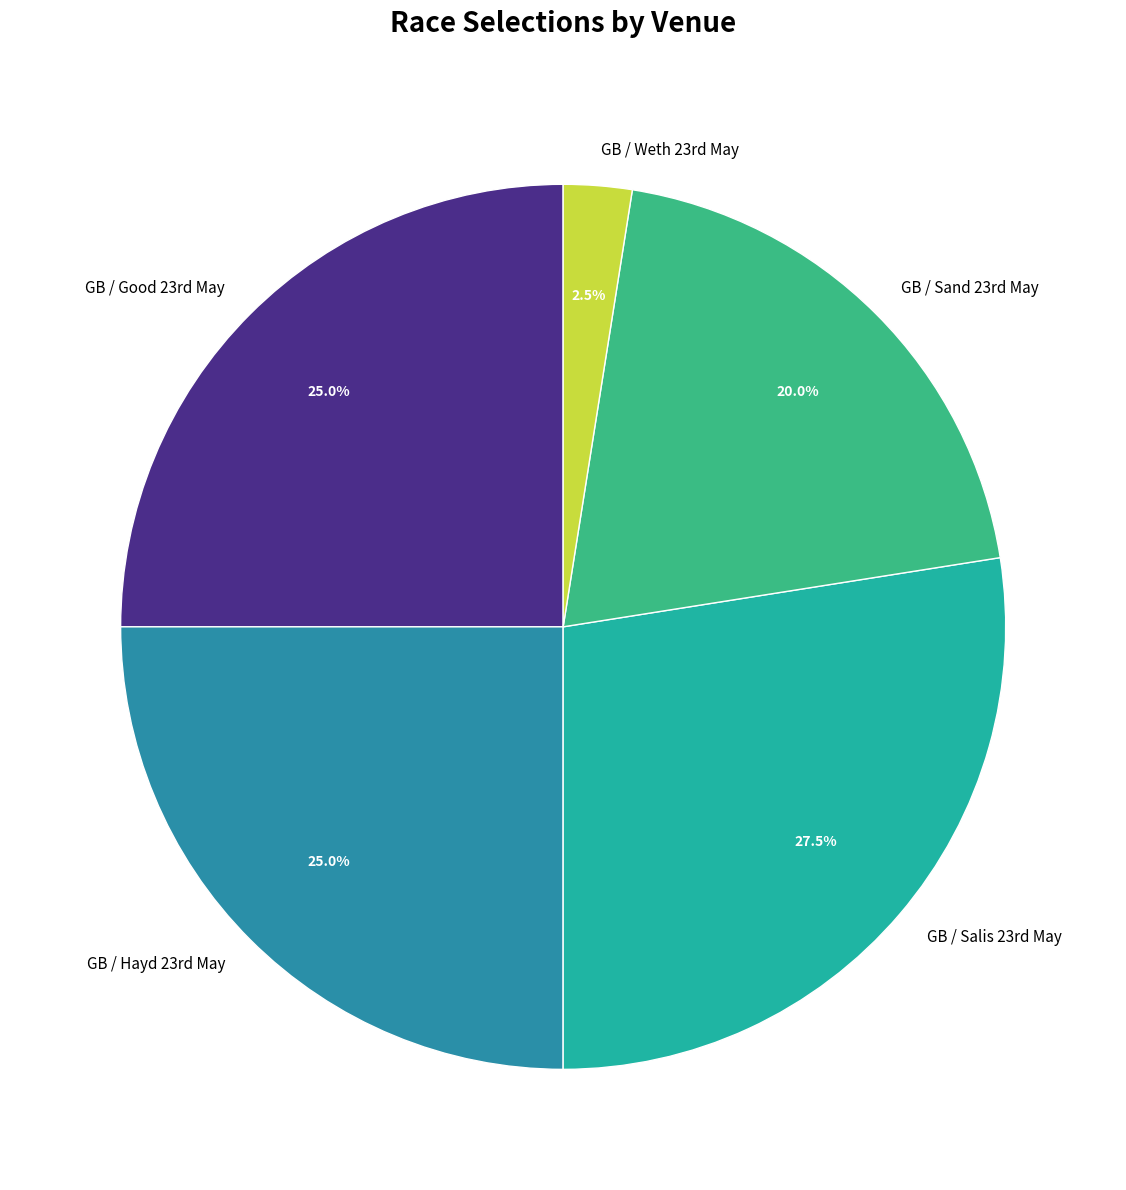

How many segments does this pie chart have?

5